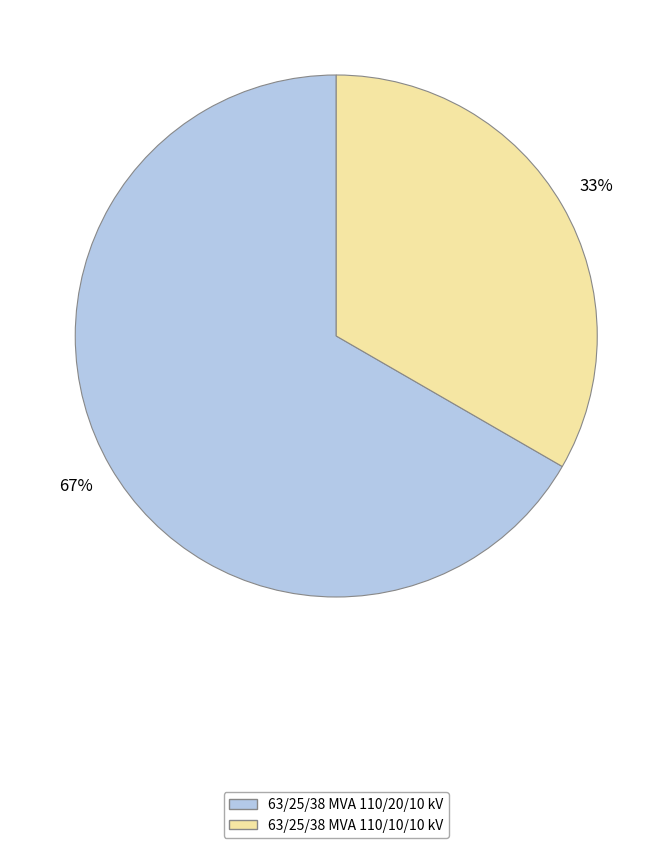

The 63/25/38 MVA 110/10/10 kV slice represents 41% of the pie. True or false?

False